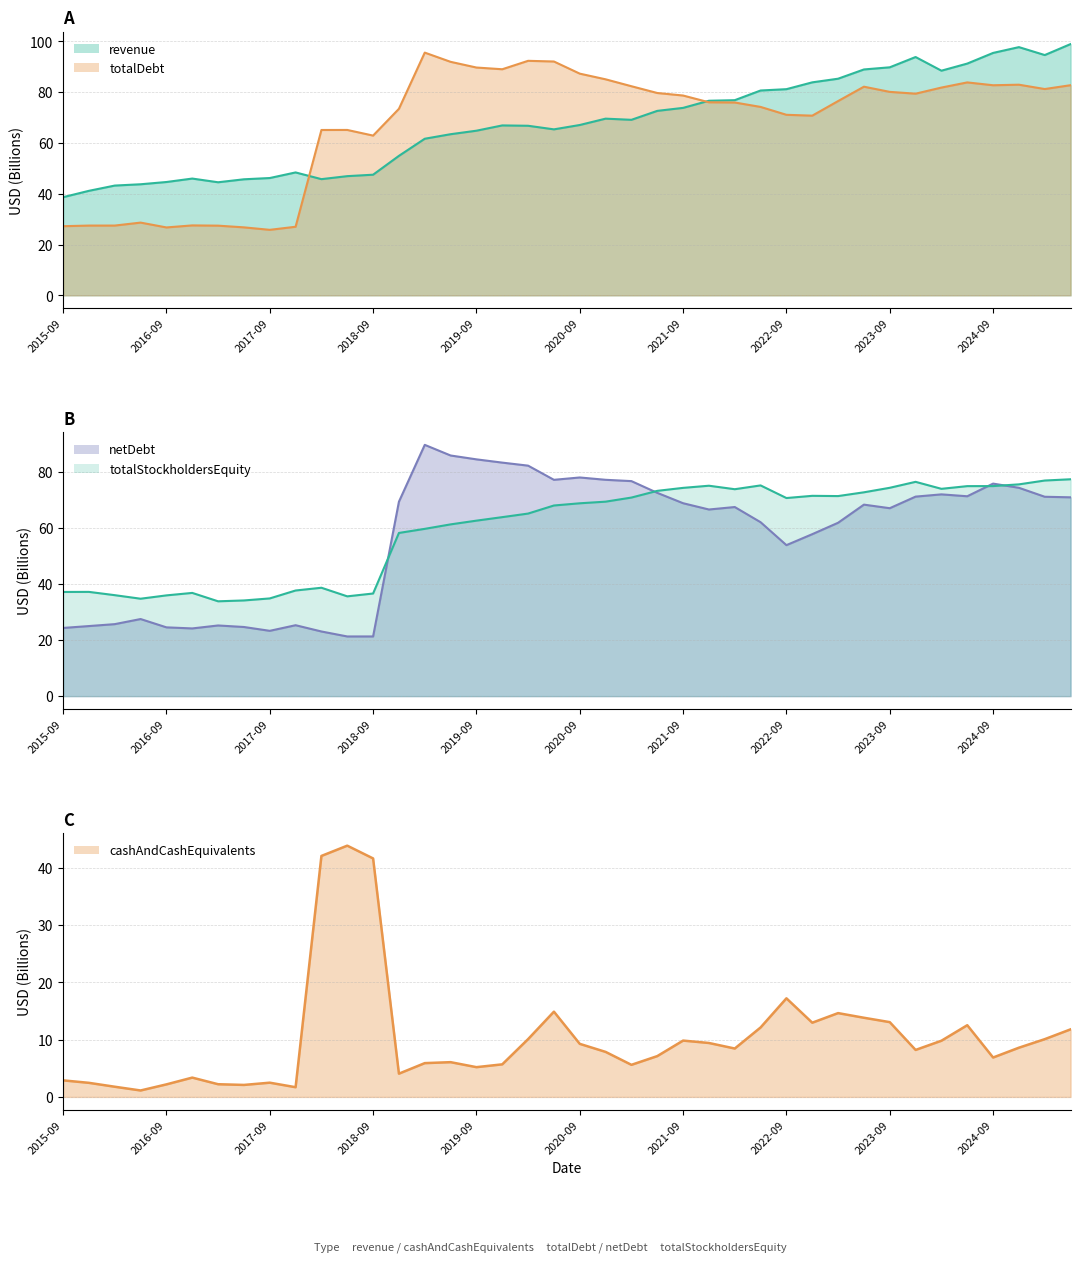

Where does the netDebt series first go above 68?

2018-12-31